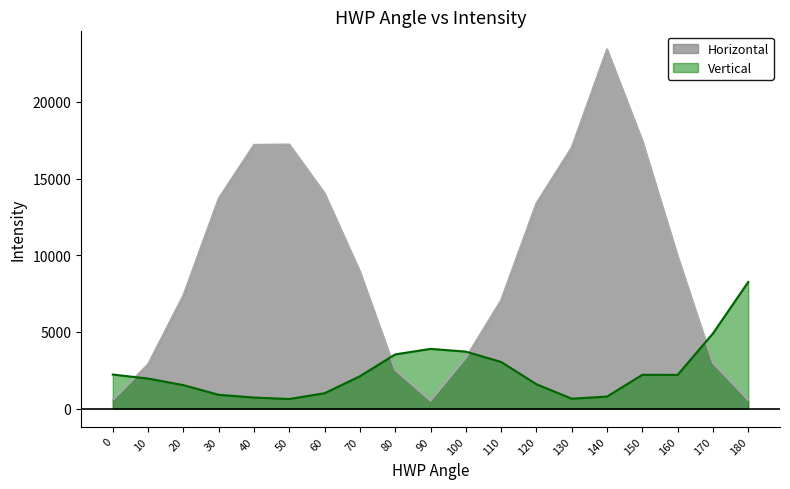

Reading right to left, extract all data points from this chart.

Horizontal: 567	2994	9944	17476	23429	17024	13387	7065	3306	520	2528	8937	14039	17221	17198	13701	7390	2890	560
Vertical: 8257	4900	2199	2203	785	647	1590	3043	3716	3895	3535	2111	1003	625	721	900	1530	1959	2222